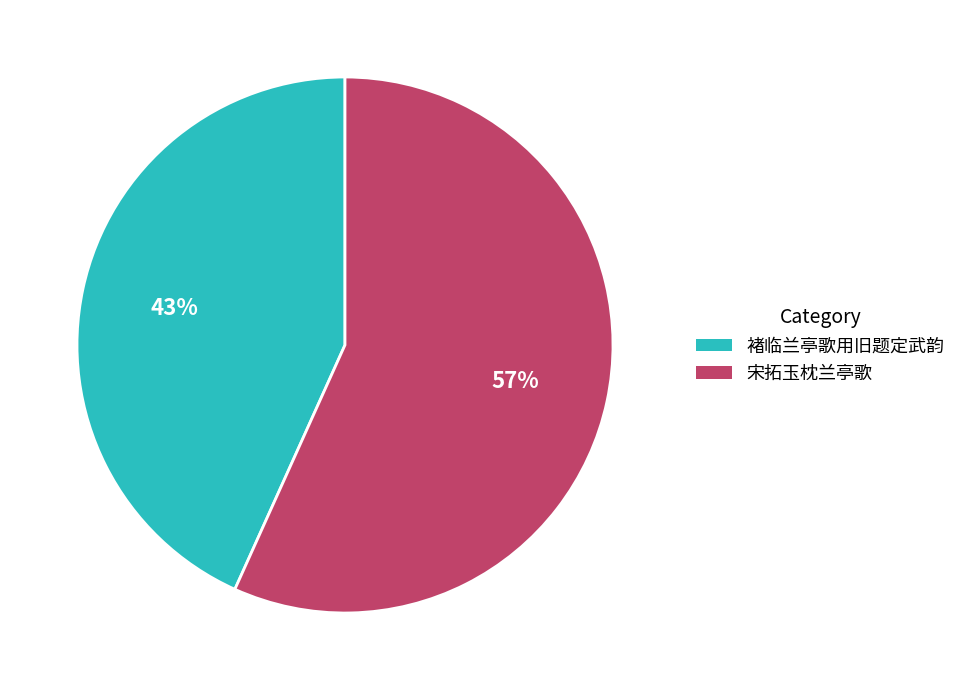

Approximately how many times larger is the value at 褚临兰亭歌用旧题定武韵 compared to 宋拓玉枕兰亭歌?

0.8